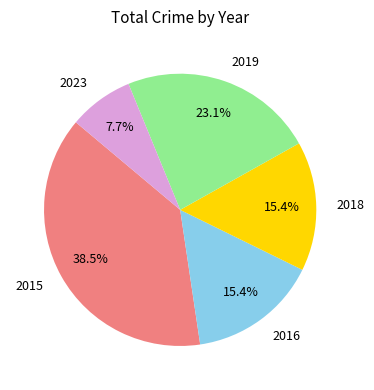

Is there any slice that represents more than half of the pie?

No